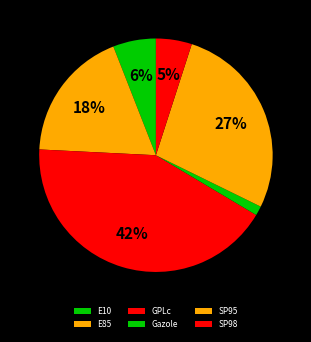

To the nearest percent, what is the difference between the SP95 and E10 slice percentages?

21%